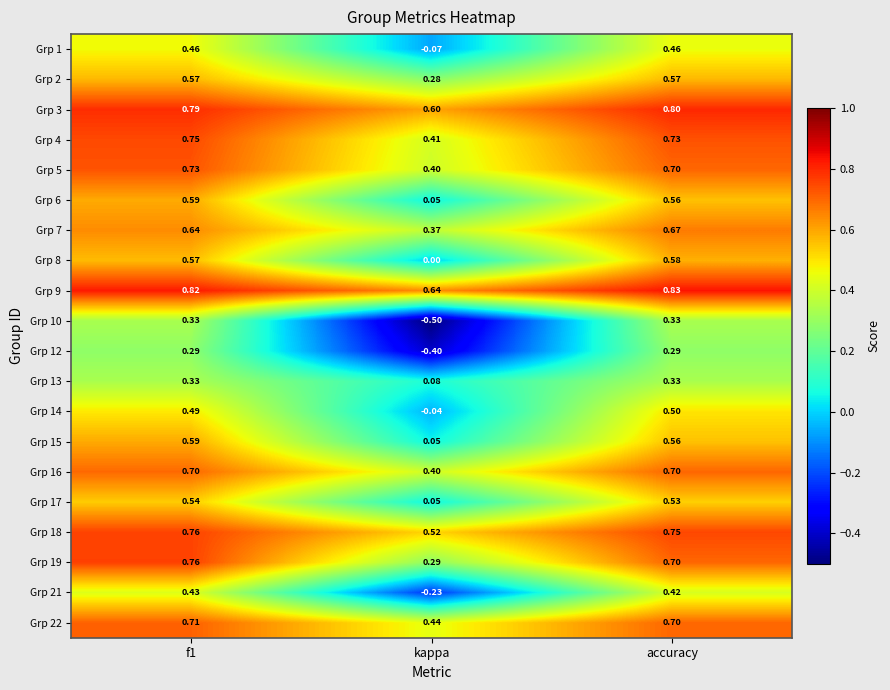

At which category does the chart reach its peak across all series?

accuracy